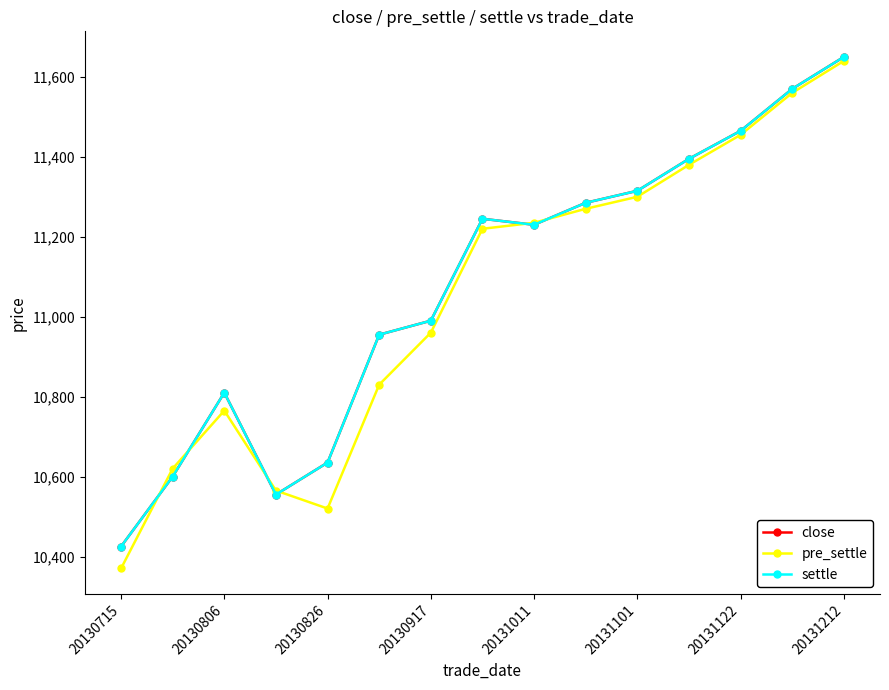

What is the lowest value of the close series?

10425